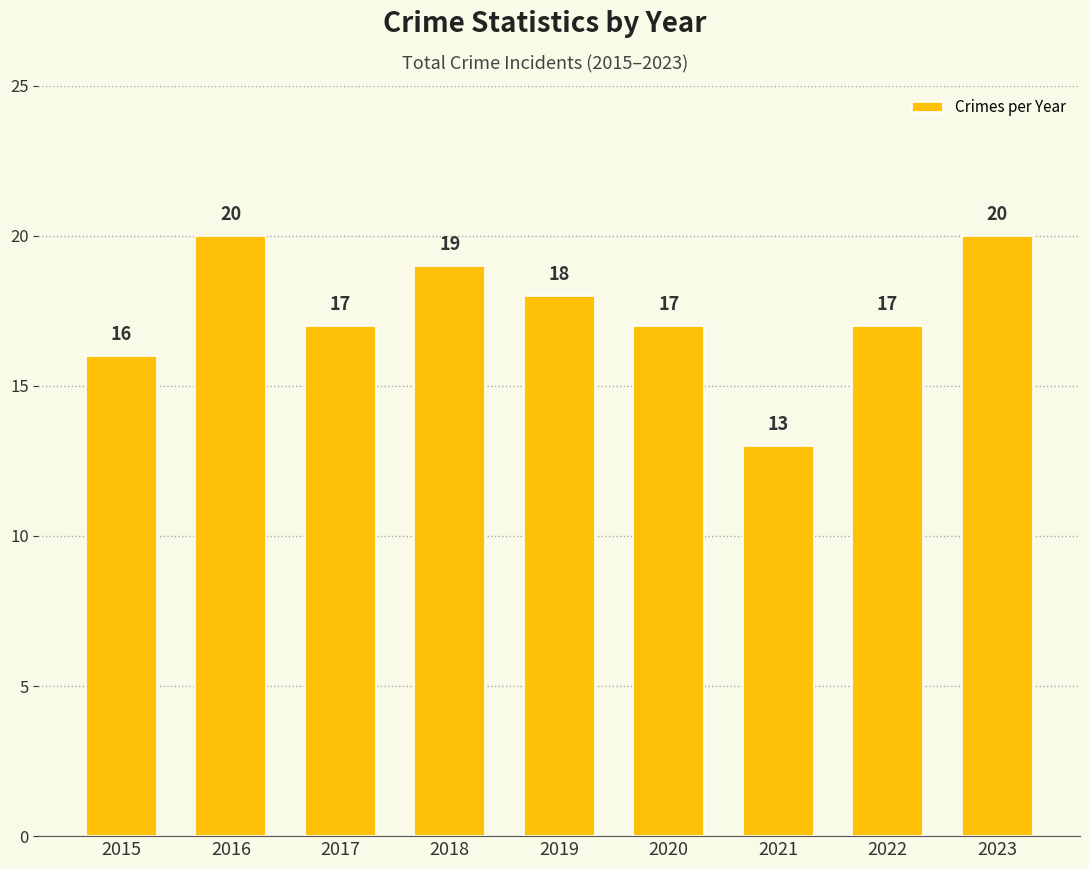

Is it true that the value at 2018 is 19?

True